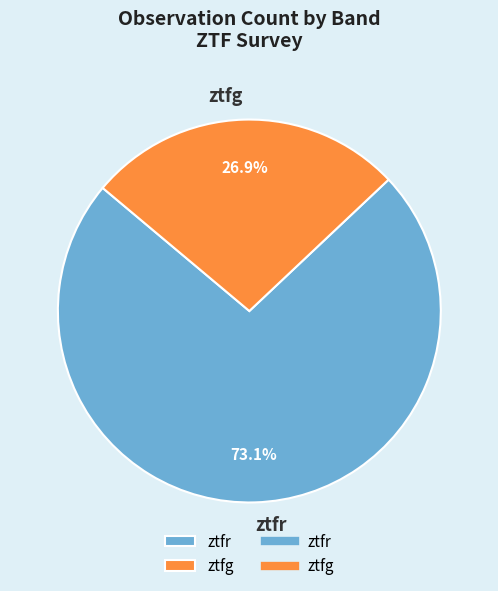

To the nearest percent, what is the difference between the largest and smallest slice percentages?

46%